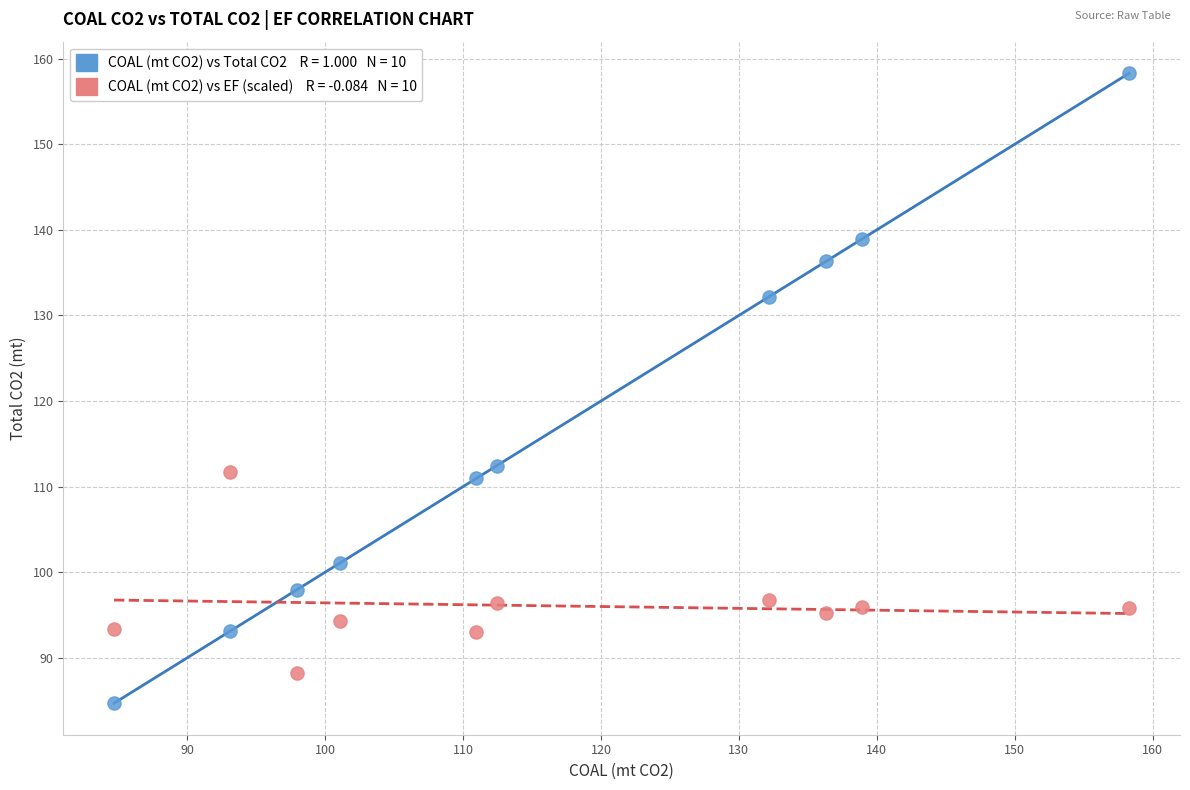

Across all data points, what is the range of X values (max minus min)?

73.6